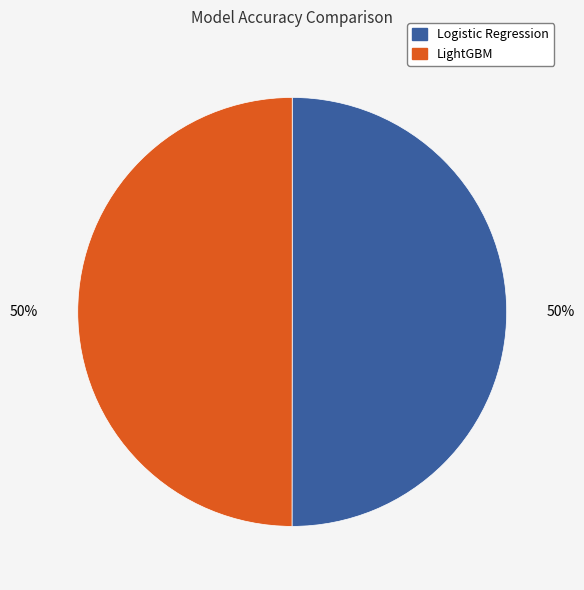

Is it true that LightGBM is 50% of the pie?

True